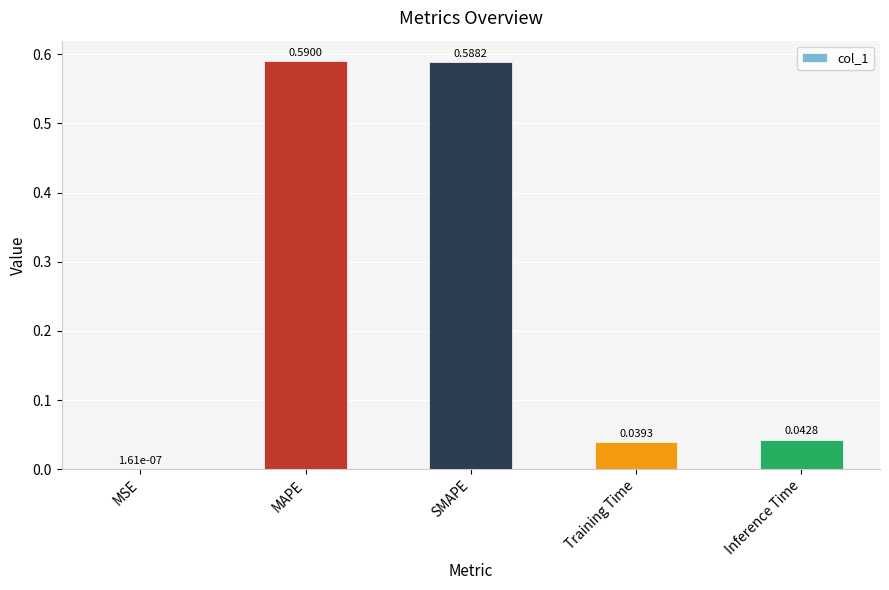

What is the average value?

0.3